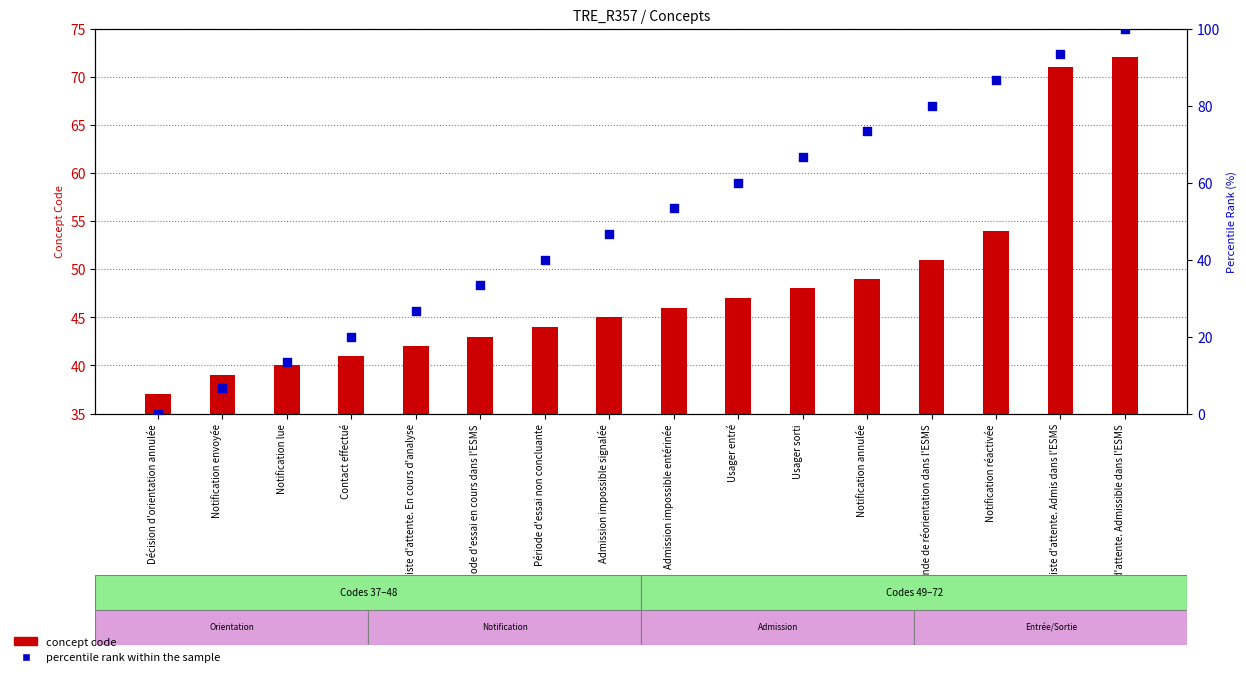

Is the value of percentile rank at Notification lue greater than the value of concept code at Liste d'attente. Admissible dans l'ESMS?

No